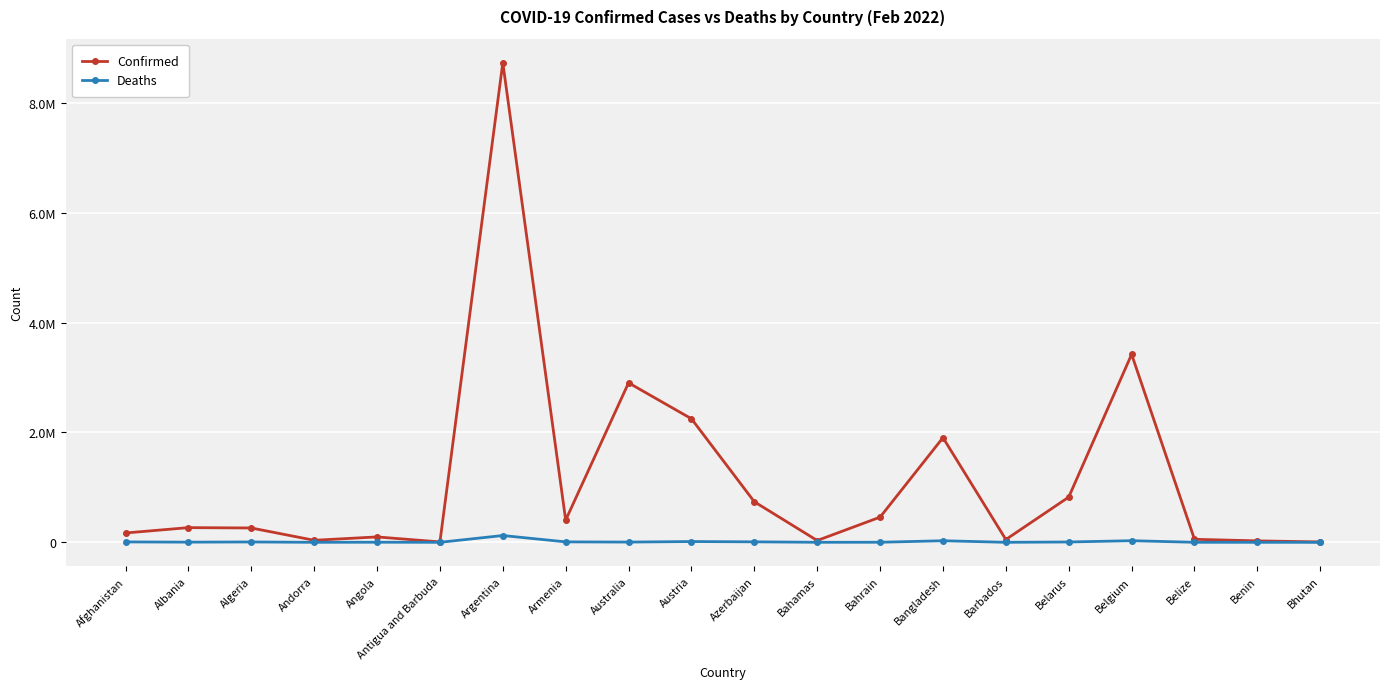

Which series changed the most between Armenia and Bahrain?

Confirmed